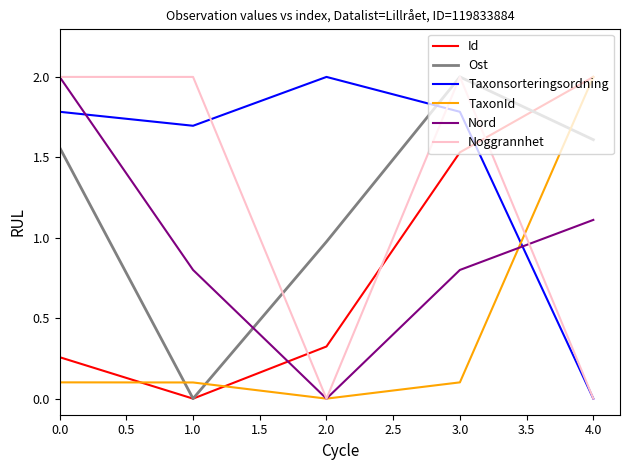

True or false: Id has a value of 0.0 at 1.0.

True